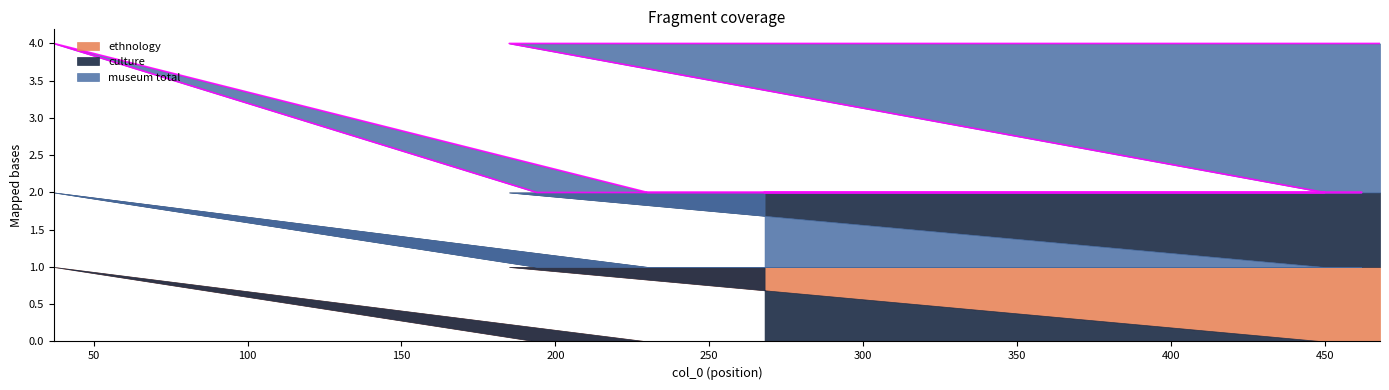

What is the highest value of the ethnology series?

1